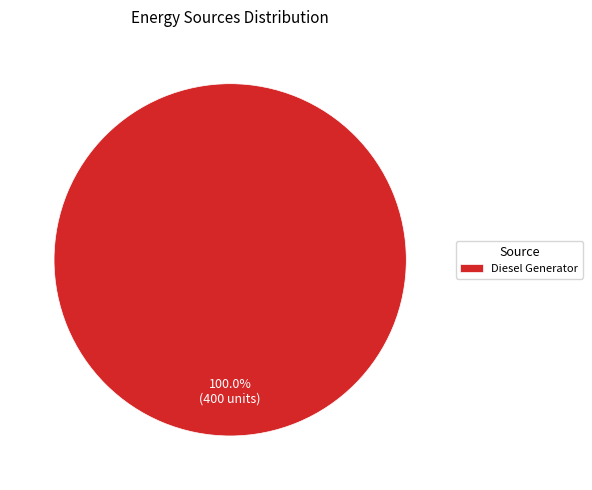

What is the majority slice?

Diesel Generator